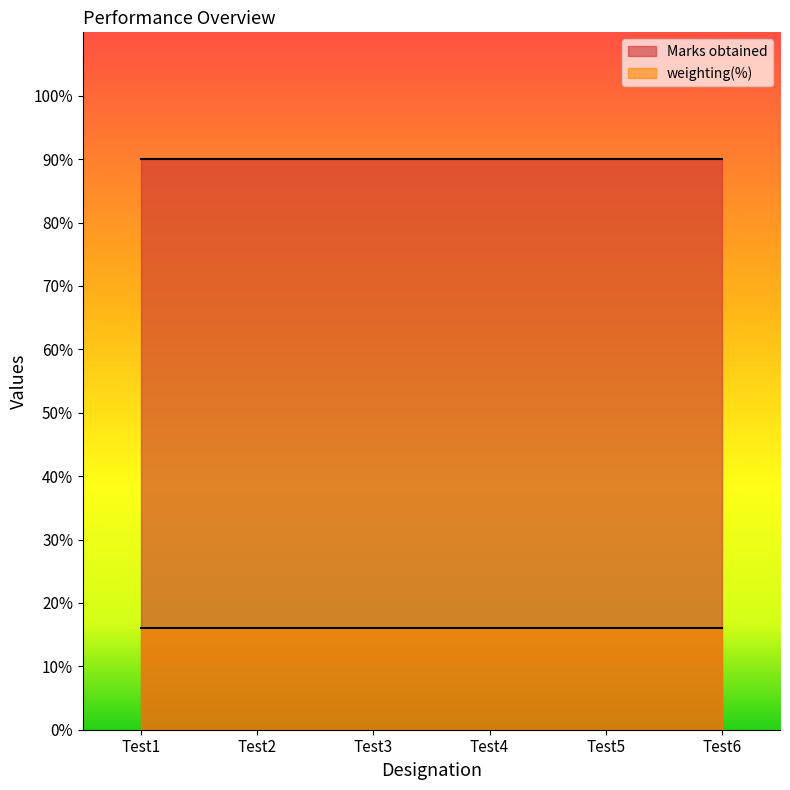

What is the highest value of the weighting(%) series?

16